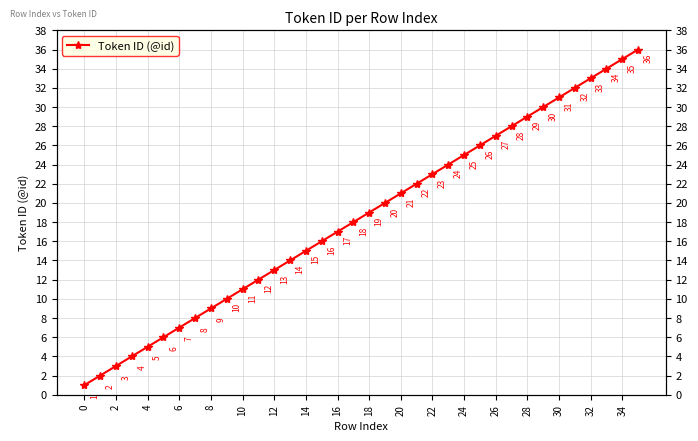

The chart shows a value of 31 at 30. True or false?

True